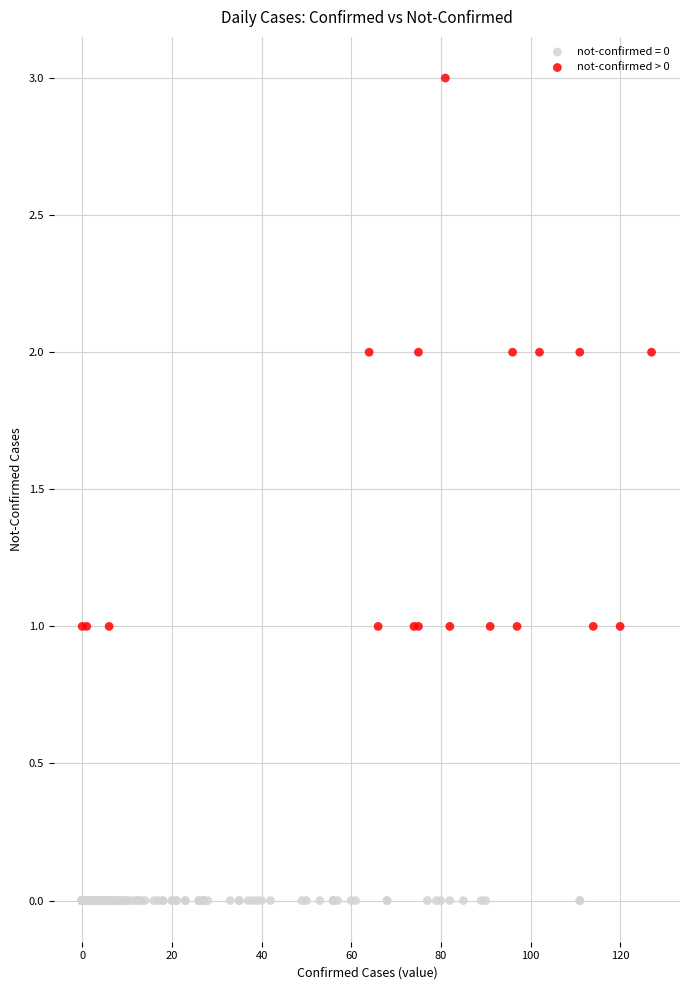

Which series reaches the maximum Y coordinate?

not-confirmed > 0